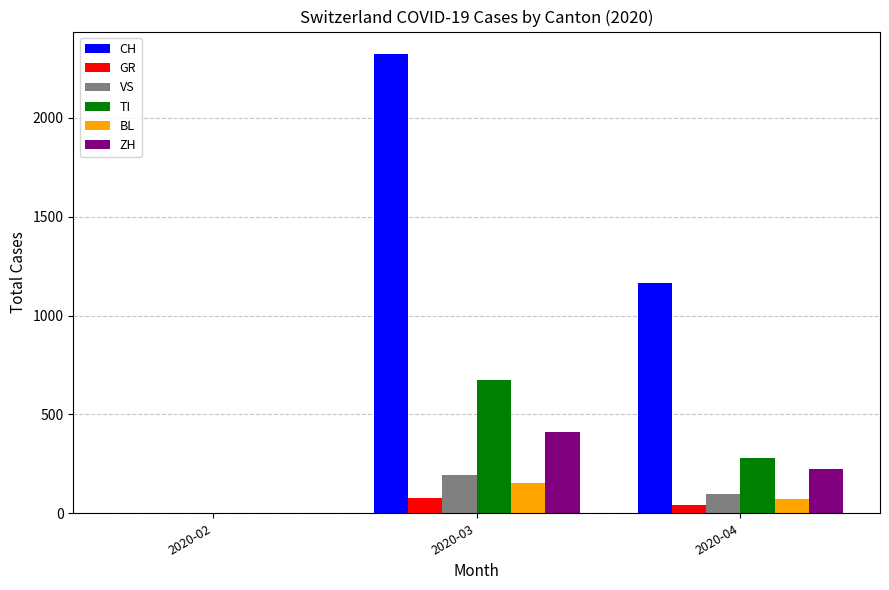

Reading left to right, transcribe all the data shown in this chart.

CH: 2020-02=0	2020-03=2321	2020-04=1167
GR: 2020-02=0	2020-03=76	2020-04=42
VS: 2020-02=2	2020-03=193	2020-04=95
TI: 2020-02=0	2020-03=674	2020-04=279
BL: 2020-02=0	2020-03=154	2020-04=70
ZH: 2020-02=0	2020-03=410	2020-04=223